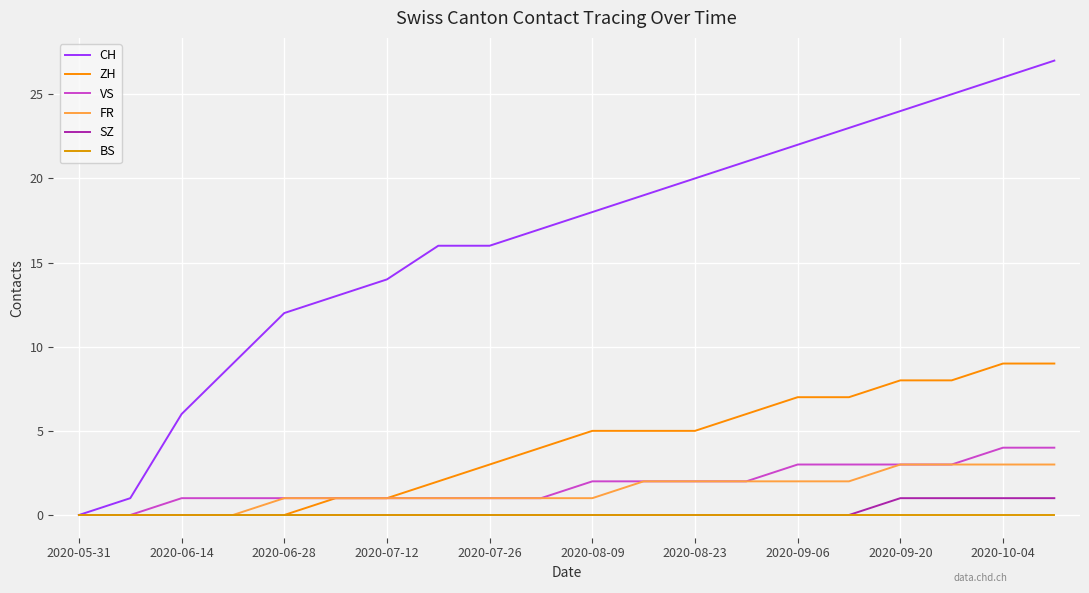

Reading left to right, what are all the values shown in this chart?

CH: 0	1	6	9	12	13	14	16	16	17	18	19	20	21	22	23	24	25	26	27
ZH: 0	0	0	0	0	1	1	2	3	4	5	5	5	6	7	7	8	8	9	9
VS: 0	0	1	1	1	1	1	1	1	1	2	2	2	2	3	3	3	3	4	4
FR: 0	0	0	0	1	1	1	1	1	1	1	2	2	2	2	2	3	3	3	3
SZ: 0	0	0	0	0	0	0	0	0	0	0	0	0	0	0	0	1	1	1	1
BS: 0	0	0	0	0	0	0	0	0	0	0	0	0	0	0	0	0	0	0	0